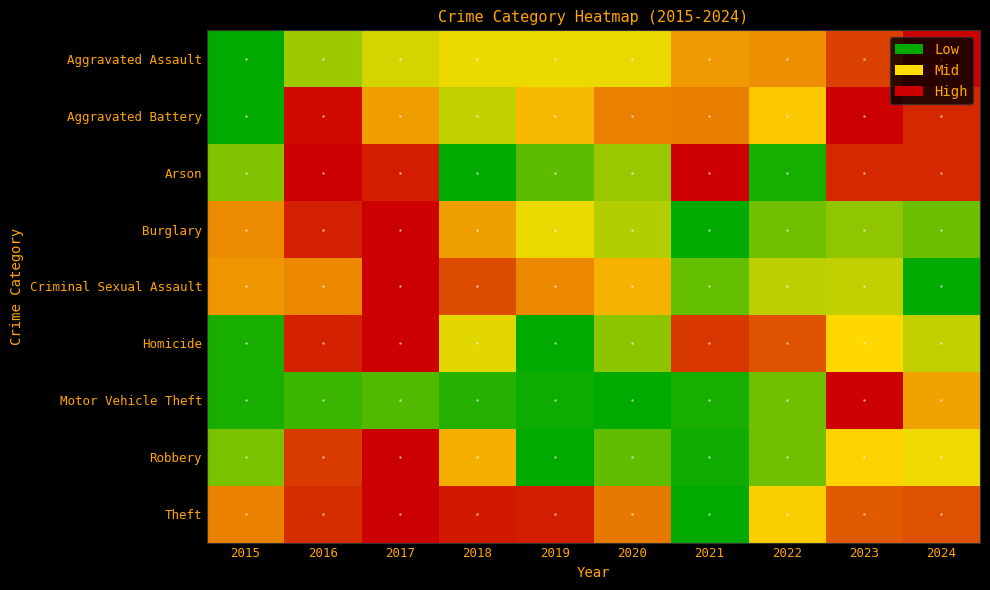

Reading right to left, list all the values displayed in this chart.

Aggravated Assault: 2024=1.0	2023=0.8	2022=0.7	2021=0.7	2020=0.5	2019=0.5	2018=0.5	2017=0.4	2016=0.3	2015=0.0
Aggravated Battery: 2024=0.9	2023=1.0	2022=0.5	2021=0.7	2020=0.7	2019=0.6	2018=0.4	2017=0.6	2016=1.0	2015=0.0
Arson: 2024=0.9	2023=0.9	2022=0.0	2021=1.0	2020=0.3	2019=0.2	2018=0.0	2017=0.9	2016=1.0	2015=0.3
Burglary: 2024=0.2	2023=0.3	2022=0.2	2021=0.0	2020=0.4	2019=0.5	2018=0.6	2017=1.0	2016=0.9	2015=0.7
Criminal Sexual Assault: 2024=0.0	2023=0.4	2022=0.4	2021=0.2	2020=0.6	2019=0.7	2018=0.8	2017=1.0	2016=0.7	2015=0.7
Homicide: 2024=0.4	2023=0.5	2022=0.8	2021=0.9	2020=0.3	2019=0.0	2018=0.4	2017=1.0	2016=0.9	2015=0.0
Motor Vehicle Theft: 2024=0.6	2023=1.0	2022=0.2	2021=0.0	2020=0.0	2019=0.0	2018=0.1	2017=0.2	2016=0.1	2015=0.1
Robbery: 2024=0.5	2023=0.5	2022=0.2	2021=0.0	2020=0.2	2019=0.0	2018=0.6	2017=1.0	2016=0.9	2015=0.2
Theft: 2024=0.8	2023=0.8	2022=0.5	2021=0.0	2020=0.7	2019=0.9	2018=0.9	2017=1.0	2016=0.9	2015=0.7